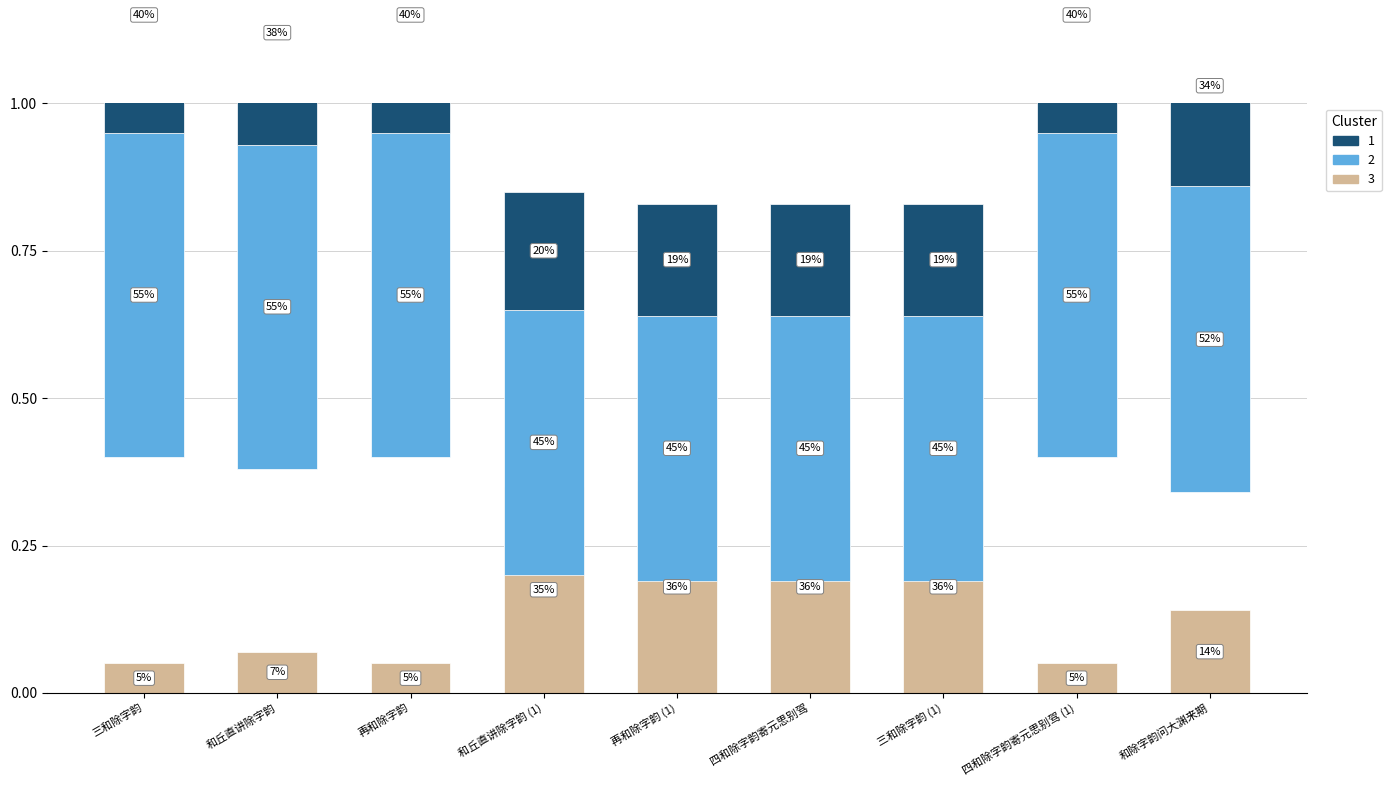

Between 和丘直讲除字韵 (1) and 再和除字韵 (1), which is larger?

再和除字韵 (1)